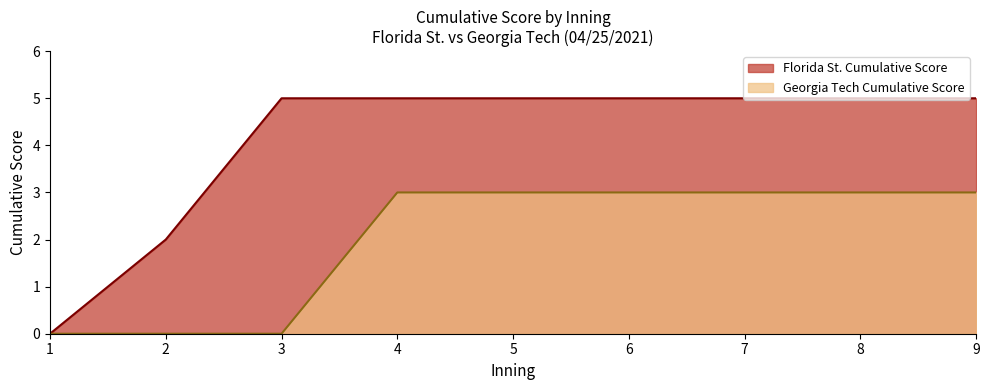

At which label does Florida St. Cumulative Score reach its peak?

3